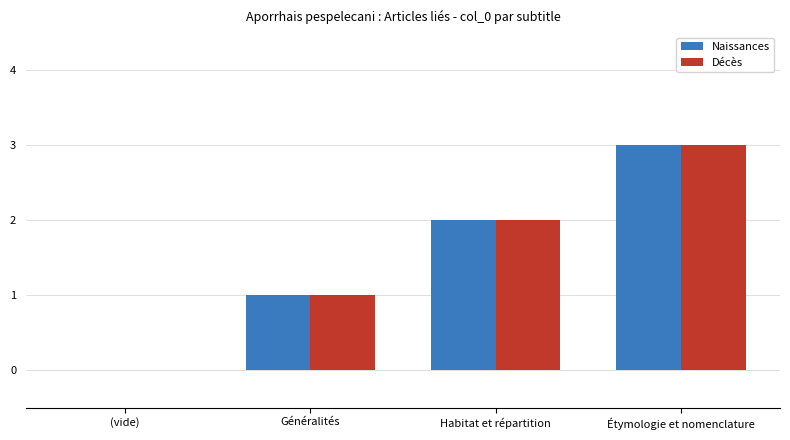

What is the sum of the Décès values at Généralités and Étymologie et nomenclature?

4